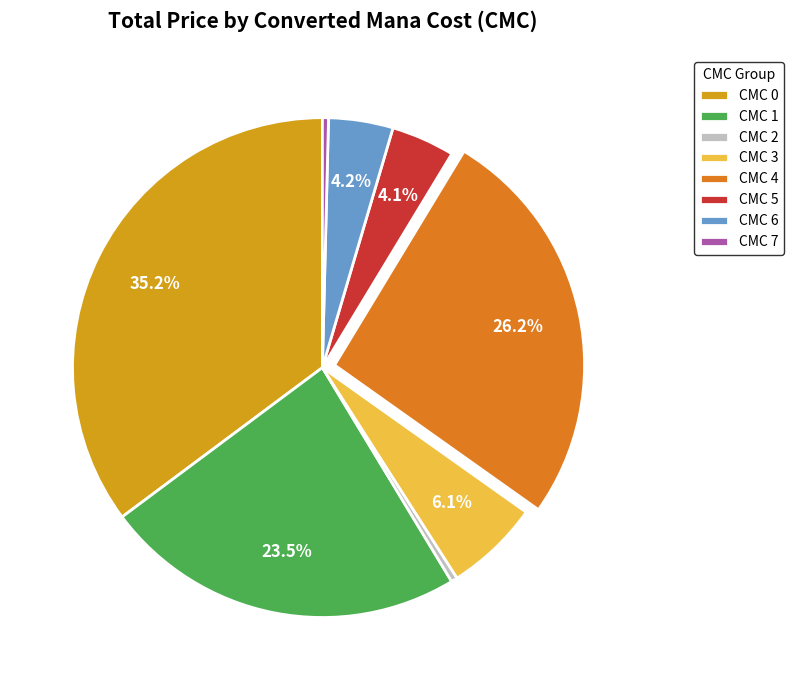

To the nearest percent, what is the difference between the largest and smallest slice percentages?

35%